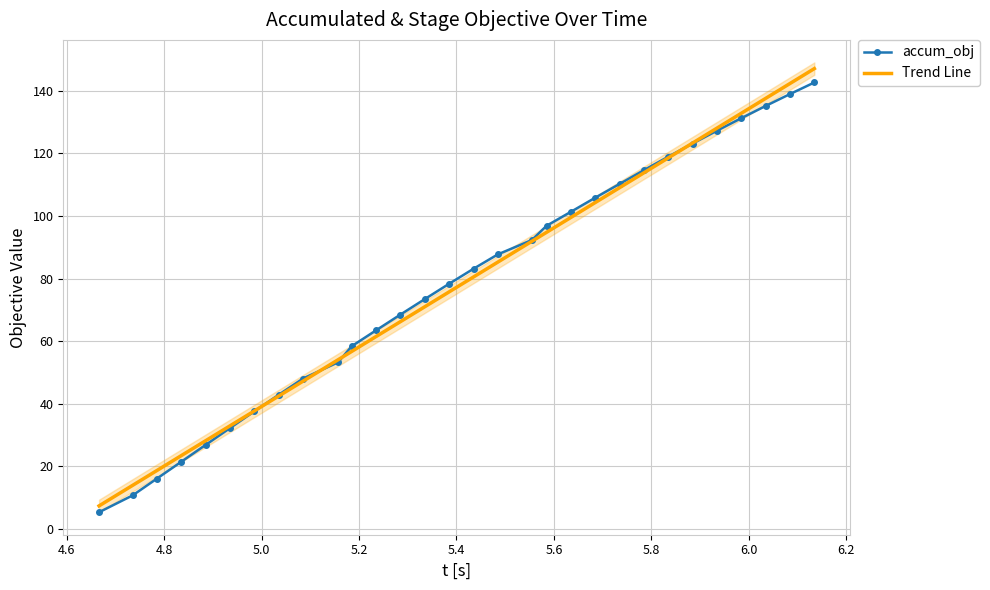

At how many categories does at least one series exceed 70?

17